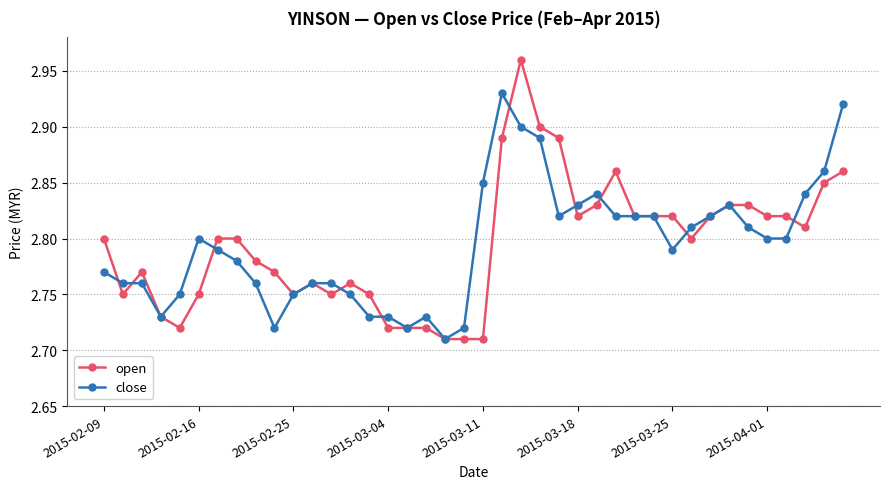

List the series in order of their peak value, highest first.

open, close